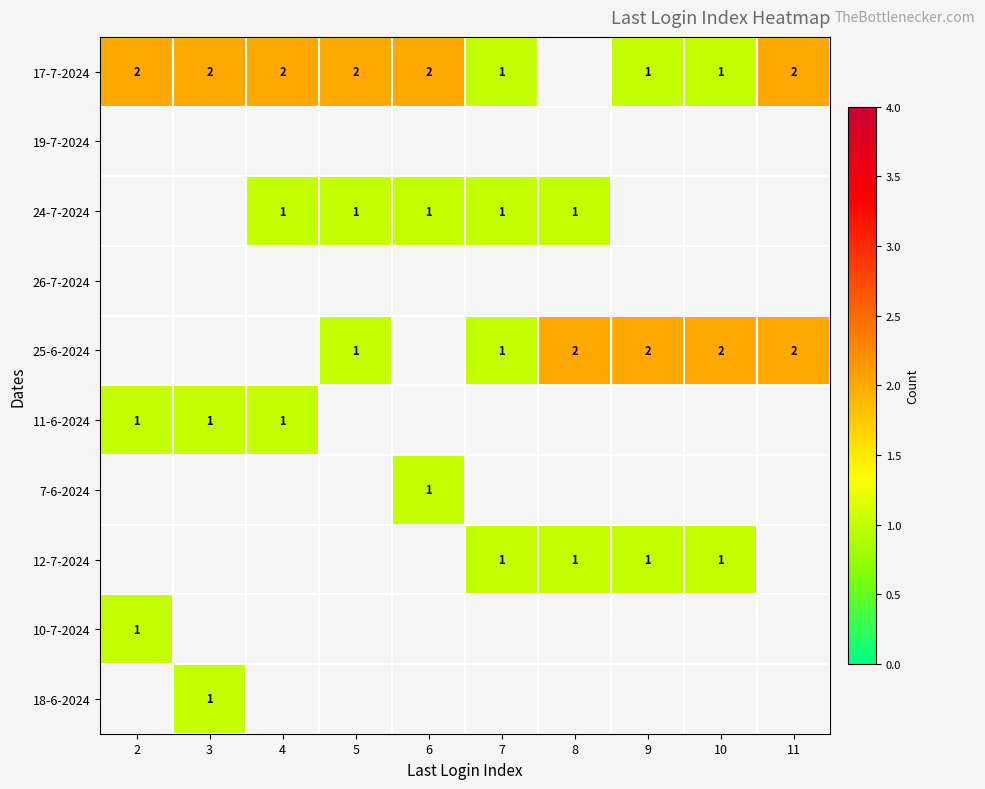

Is the value of 25-6-2024 at 10 greater than the value of 24-7-2024 at 7?

Yes